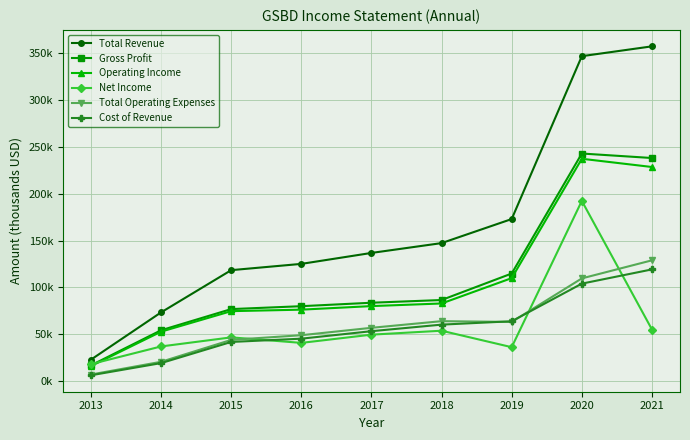

Does the chart have visible grid lines?

Yes